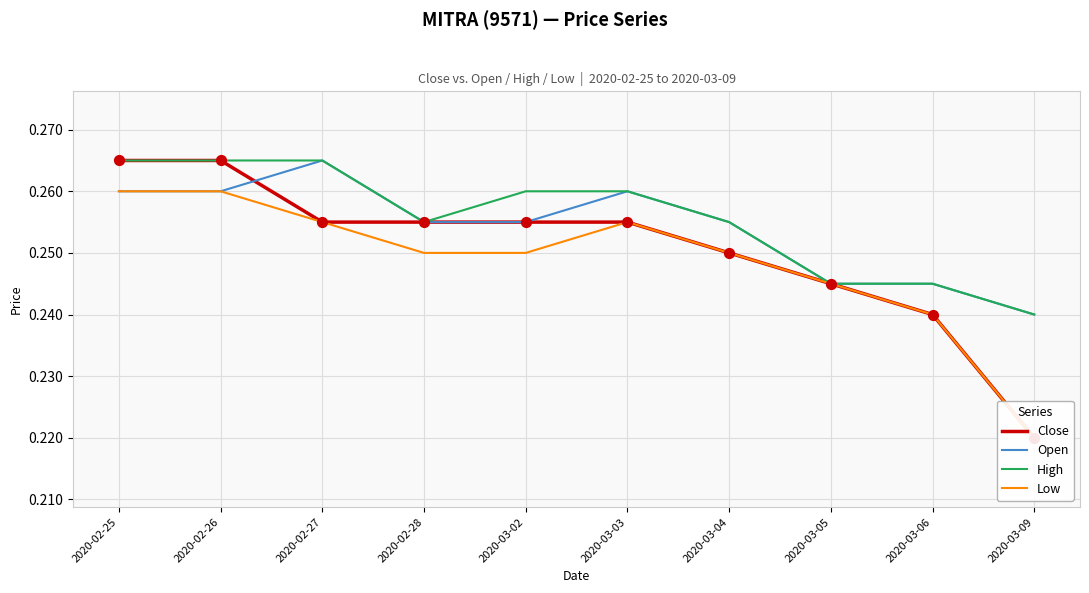

Is the value of Close at 2020-02-28 greater than the value of High at 2020-02-25?

No